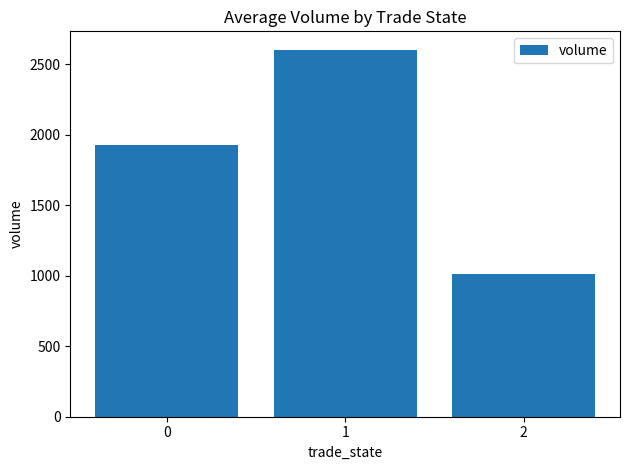

What is the value of the 3rd bar from the left?

1010.3